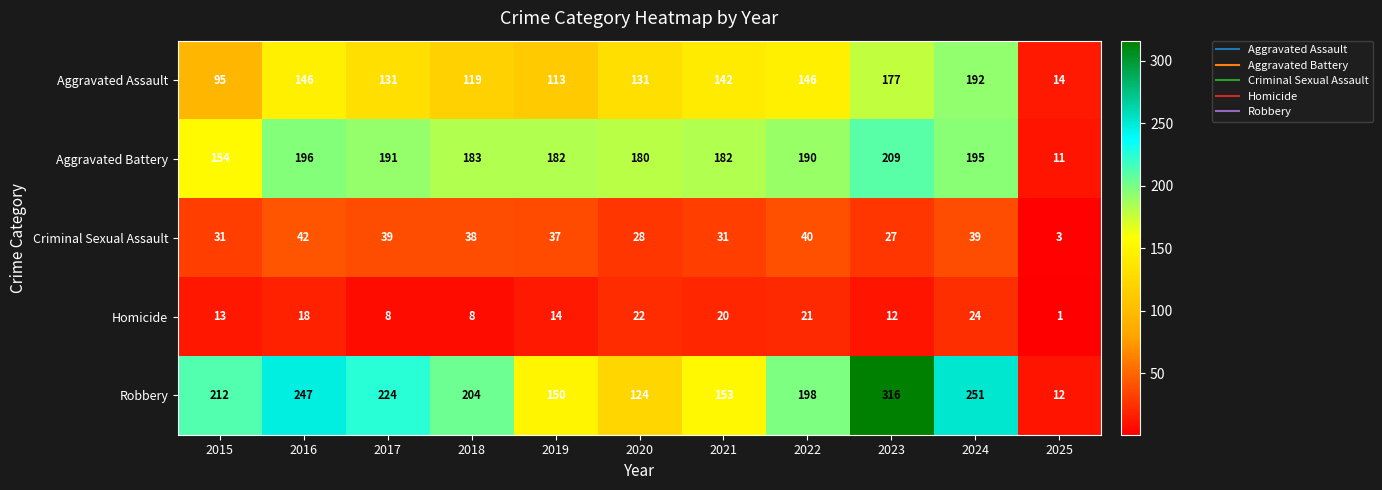

Is it true that Homicide equals 18 at 2016?

True